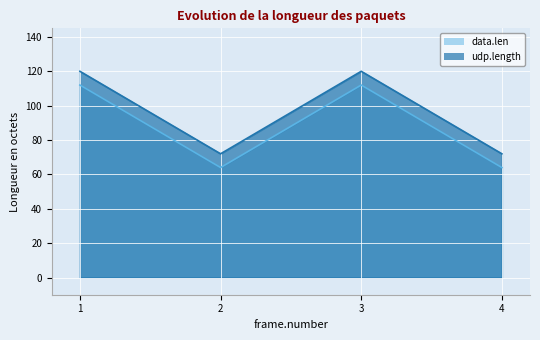

Which series has the largest range (max minus min)?

data.len